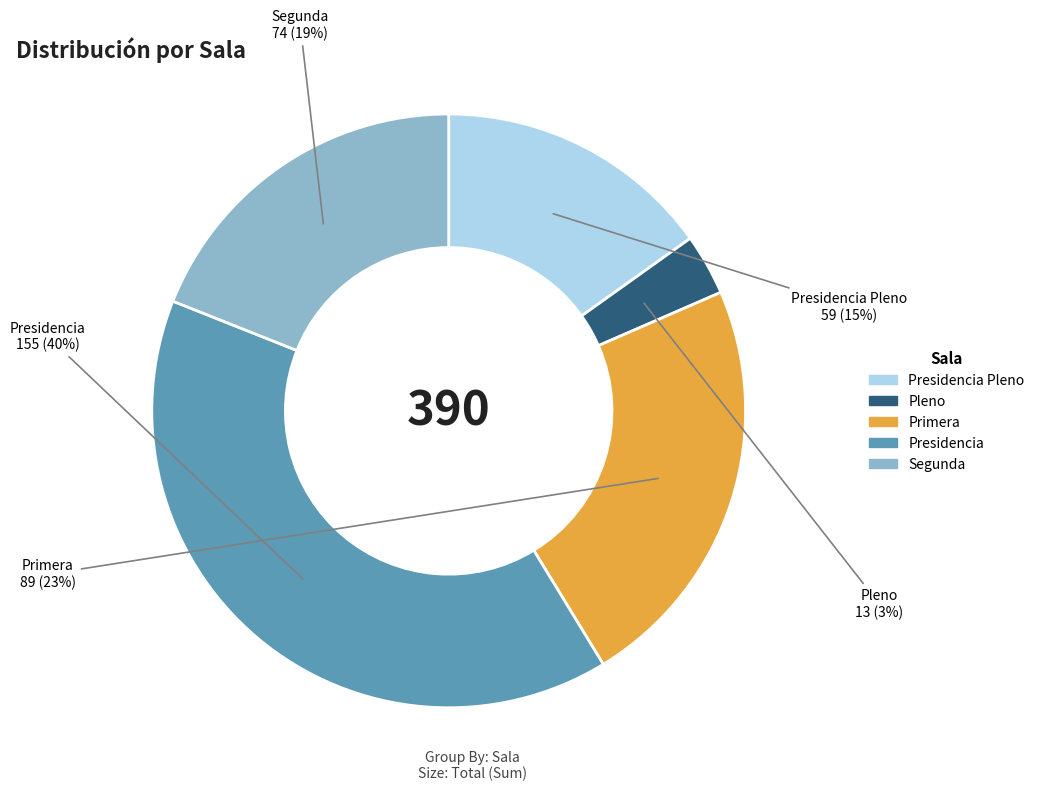

To the nearest percent, what is the average slice percentage?

20%